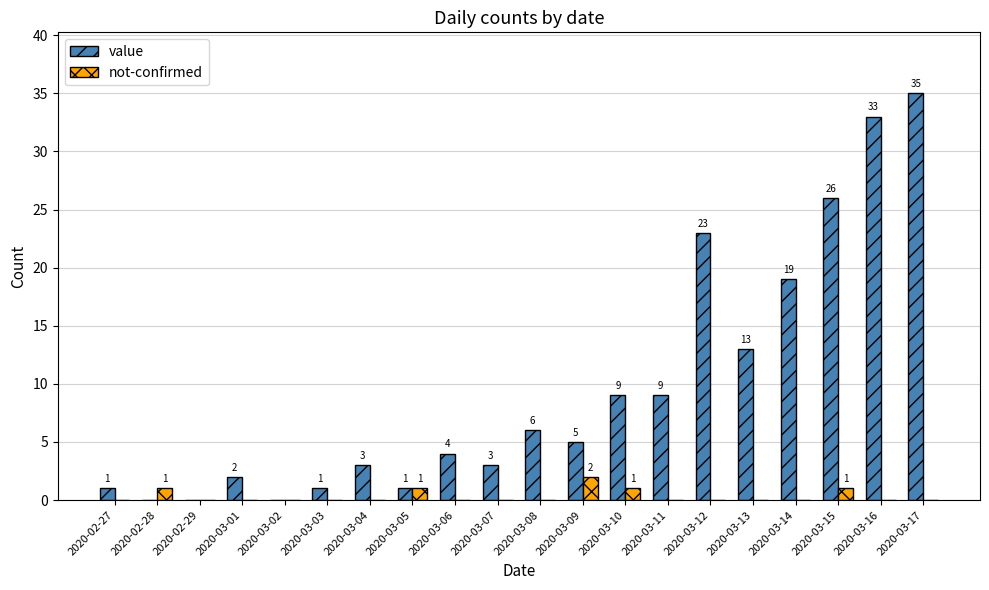

Count the number of categories in the chart.

20